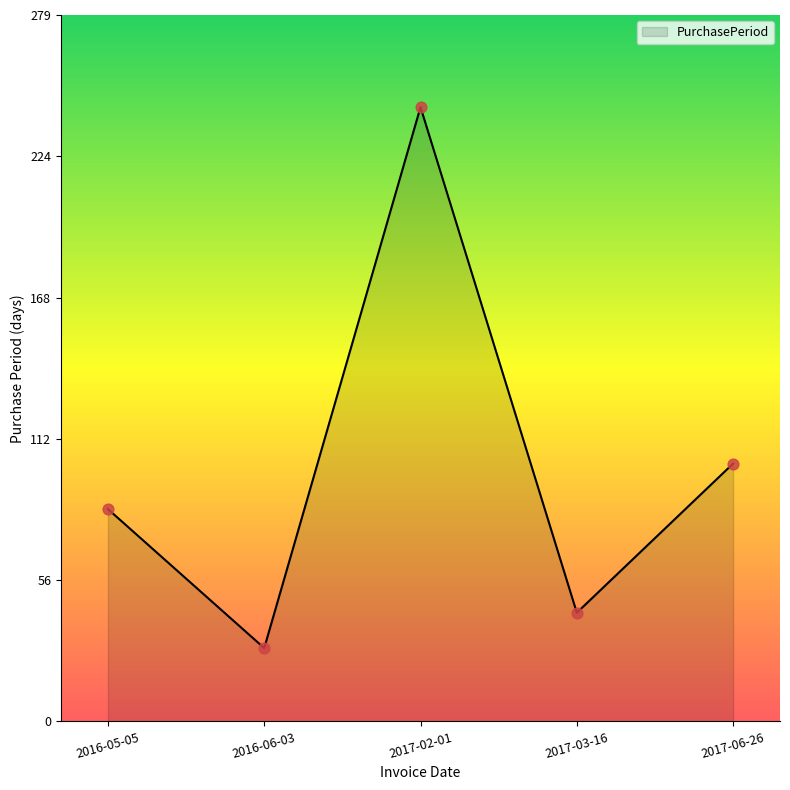

Which has a higher value, 2017-03-16 or 2017-06-26?

2017-06-26